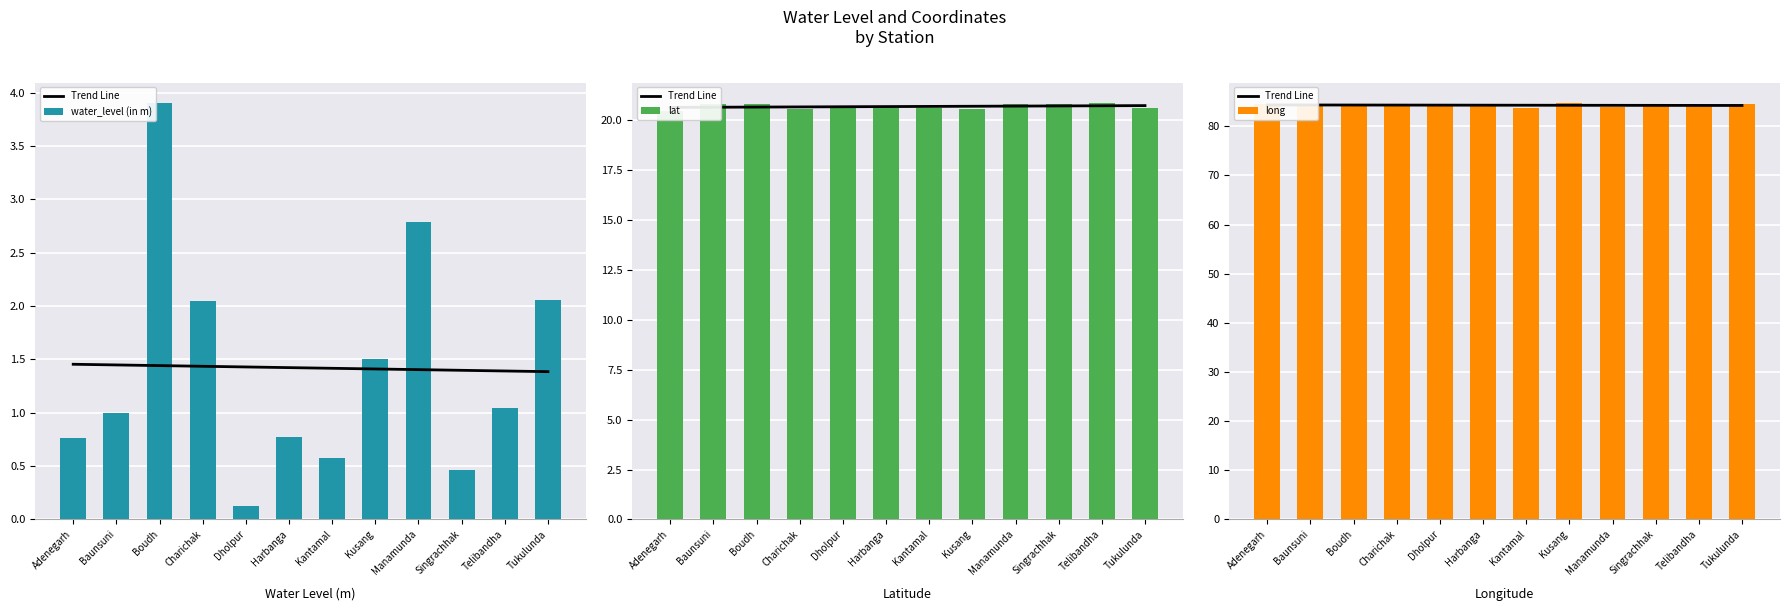

What is the sum of the long values at Baunsuni and Kantamal?

167.8